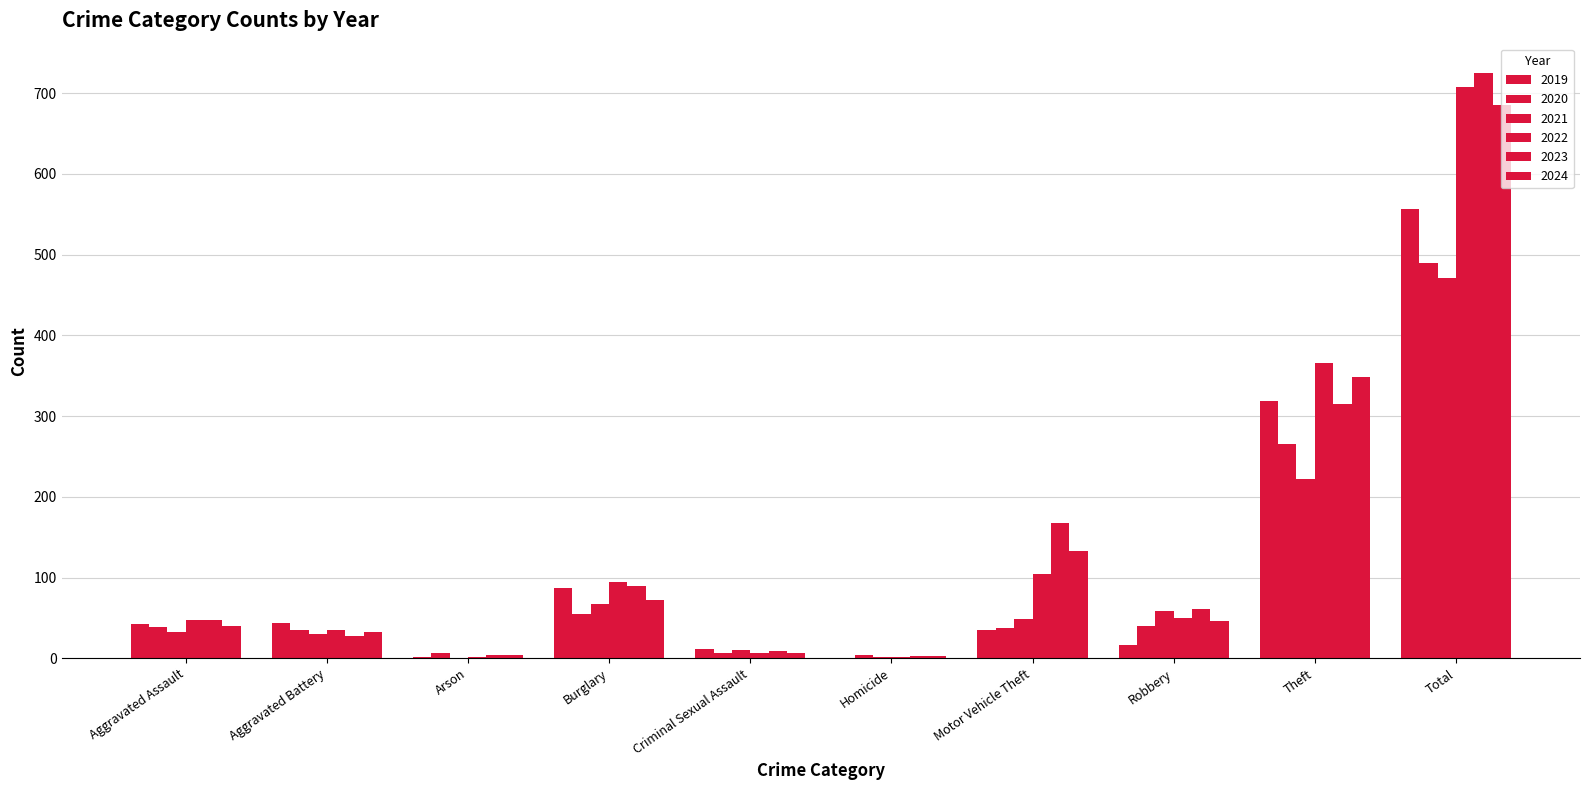

Reading left to right, extract all data points from this chart.

2019: 43	44	1	87	11	0	35	17	319	557
2020: 39	35	6	55	6	4	38	40	266	489
2021: 32	30	0	67	10	2	49	59	222	471
2022: 47	35	2	94	7	2	105	50	366	708
2023: 48	28	4	90	9	3	167	61	315	725
2024: 40	32	4	72	6	3	133	46	349	685